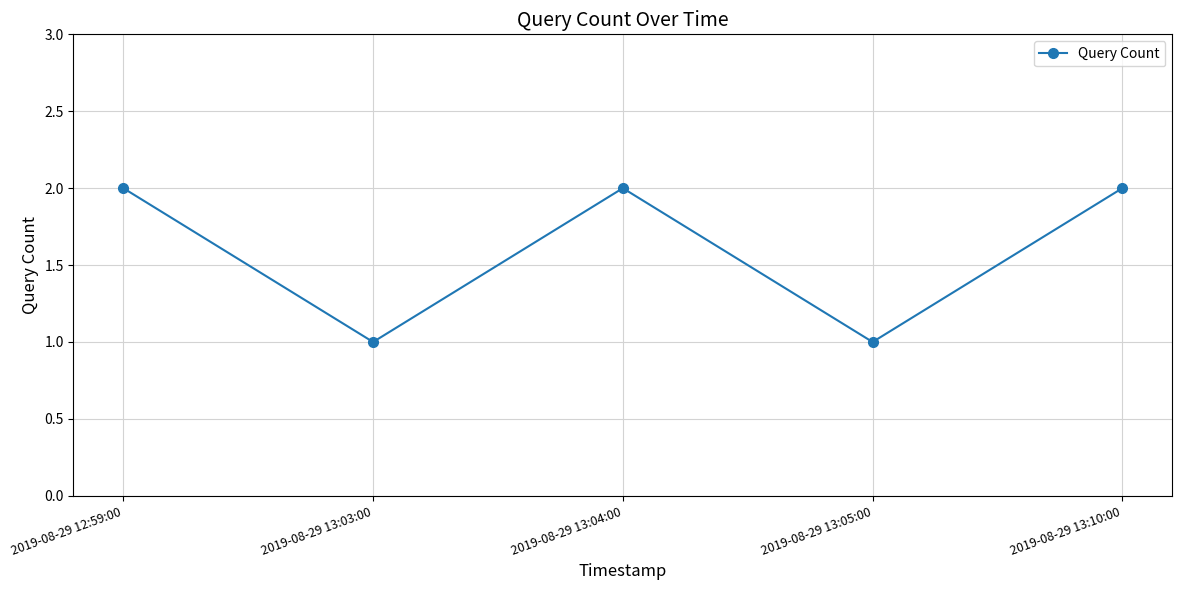

True or false: the data shows 1 at 2019-08-29 13:03:00.

True